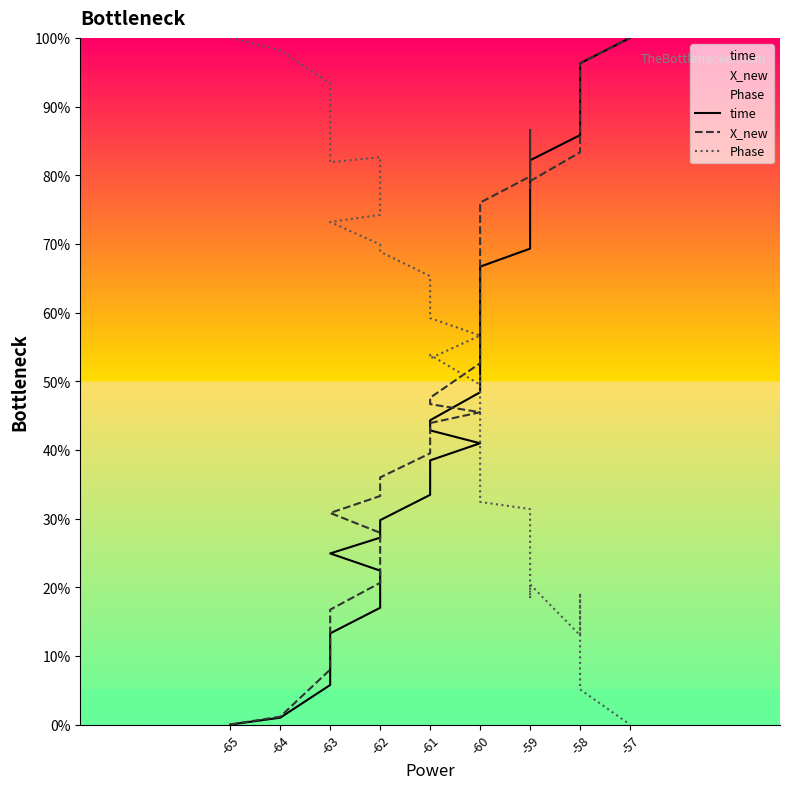

The value of X_new at -64 is 1.1. True or false?

True